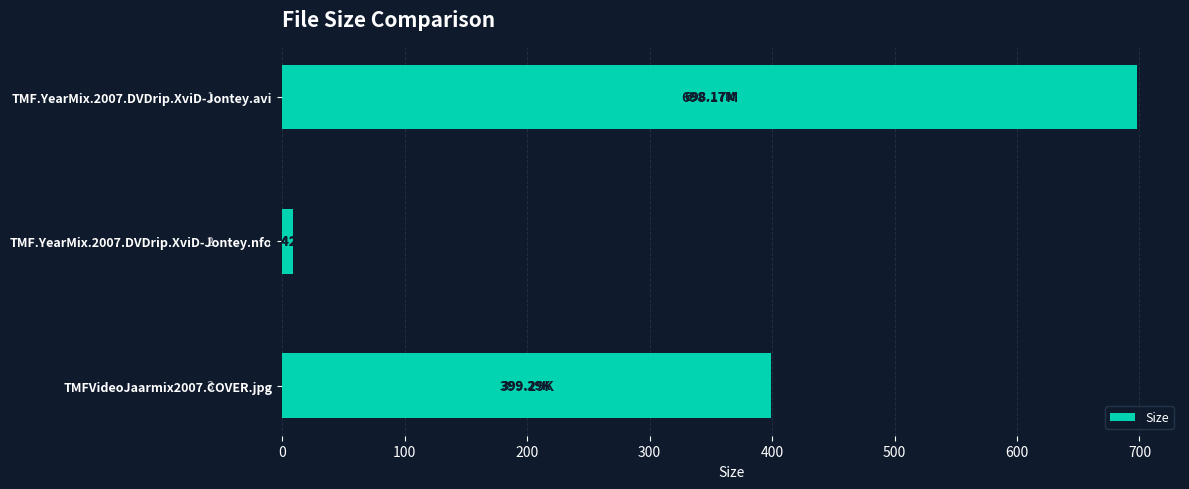

Are the bars horizontal?

Yes